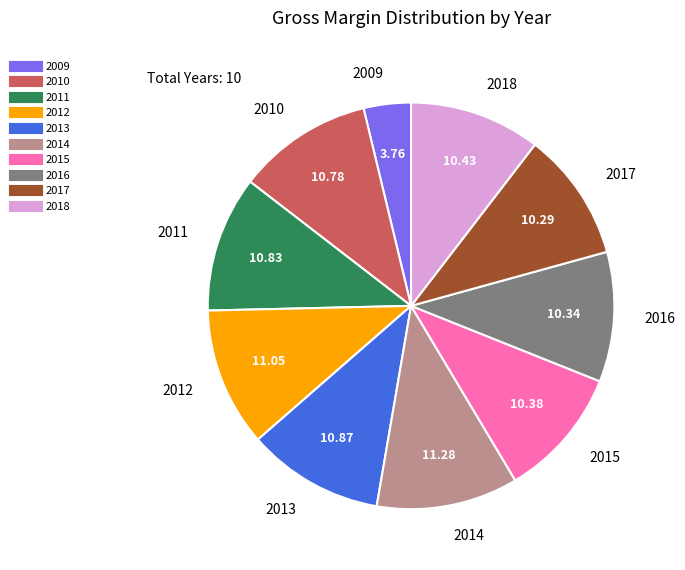

Combined, do 2013 and 2014 account for over 50%?

No